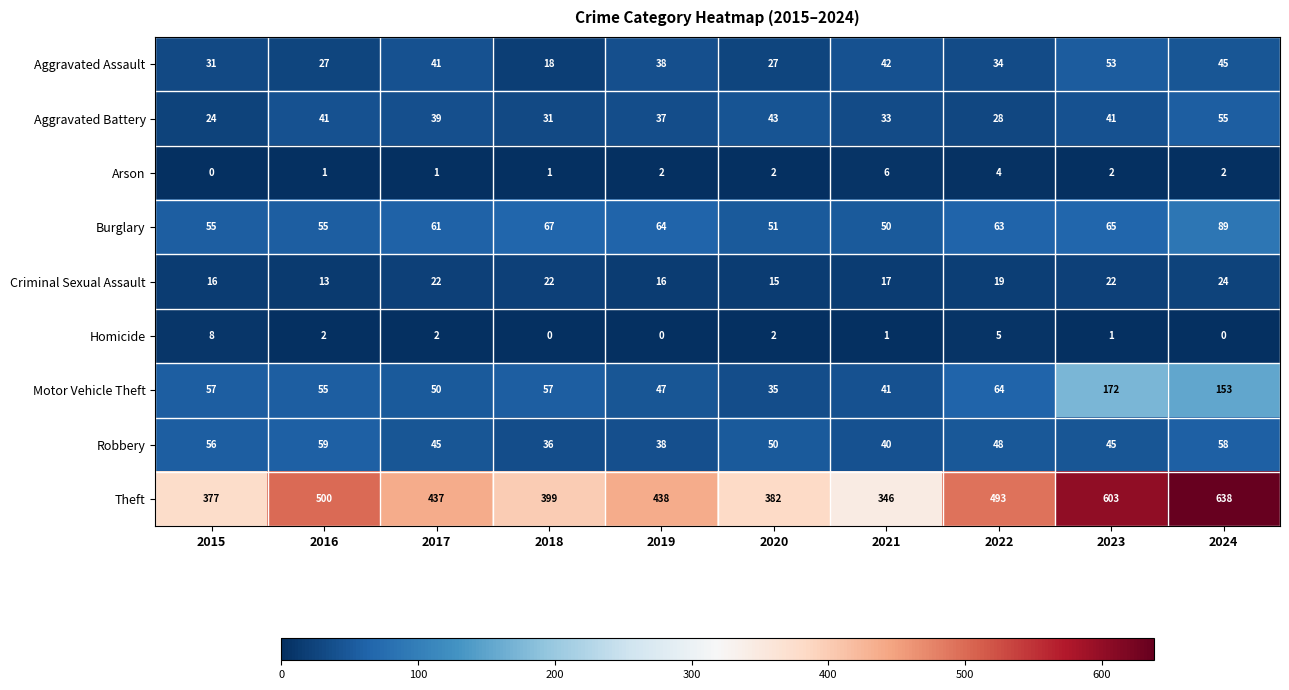

The Burglary series shows 63 at 2022. True or false?

True